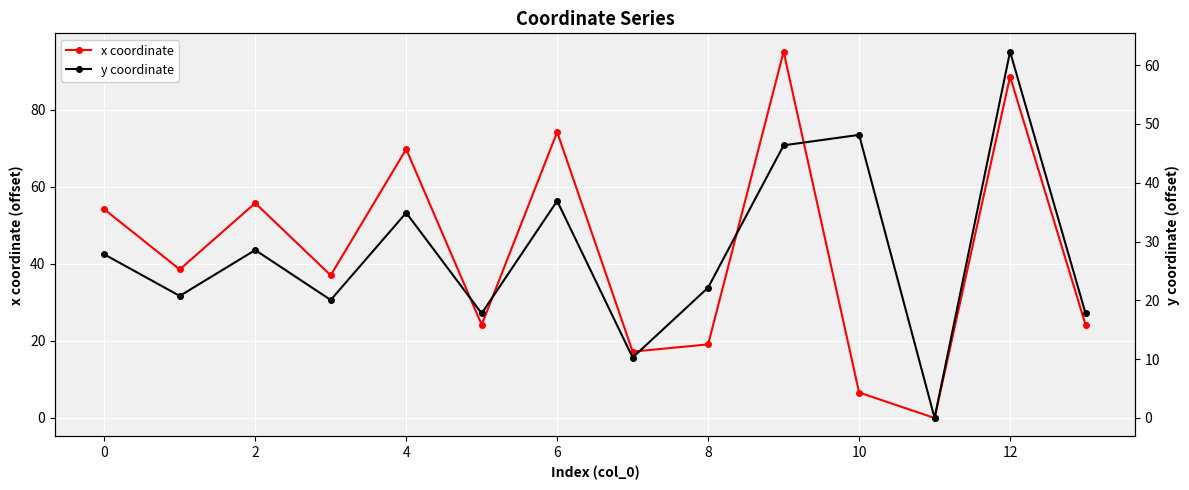

How many distinct data groups are displayed?

2